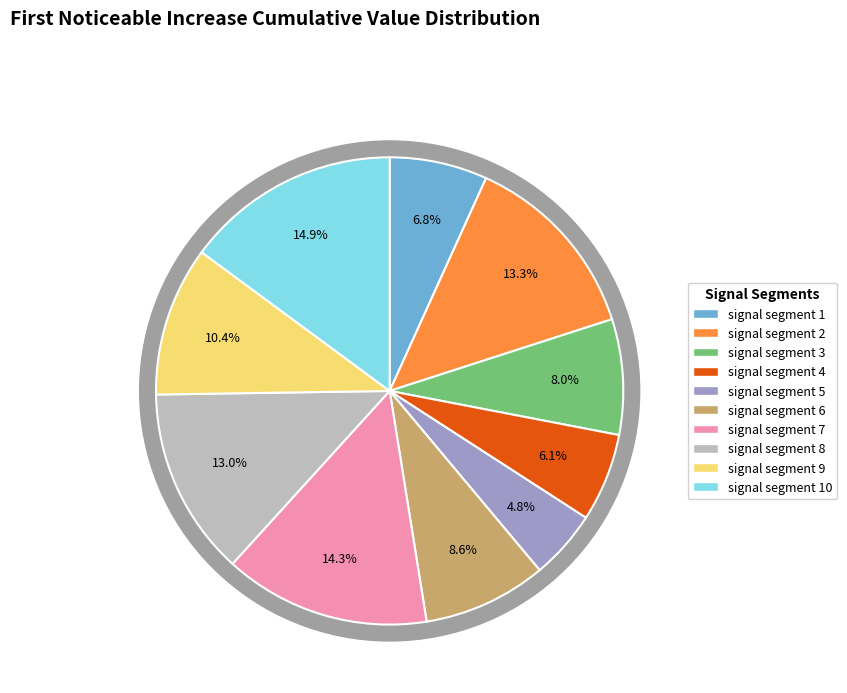

What percentage do signal segment 8 and signal segment 6 together represent?

21.6%